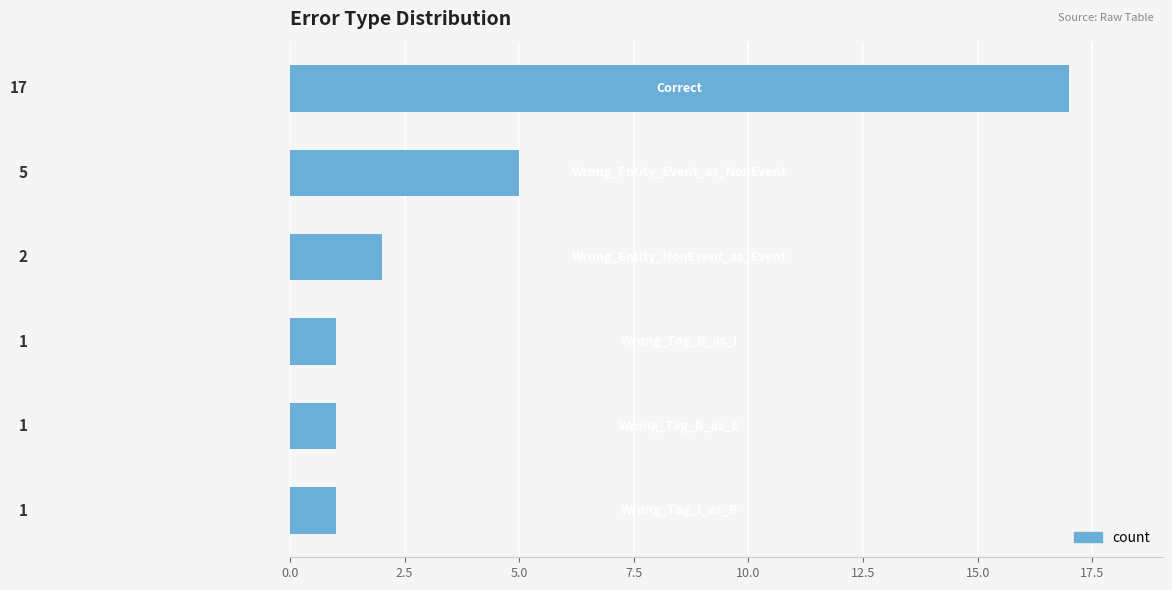

What is the greatest value displayed?

17